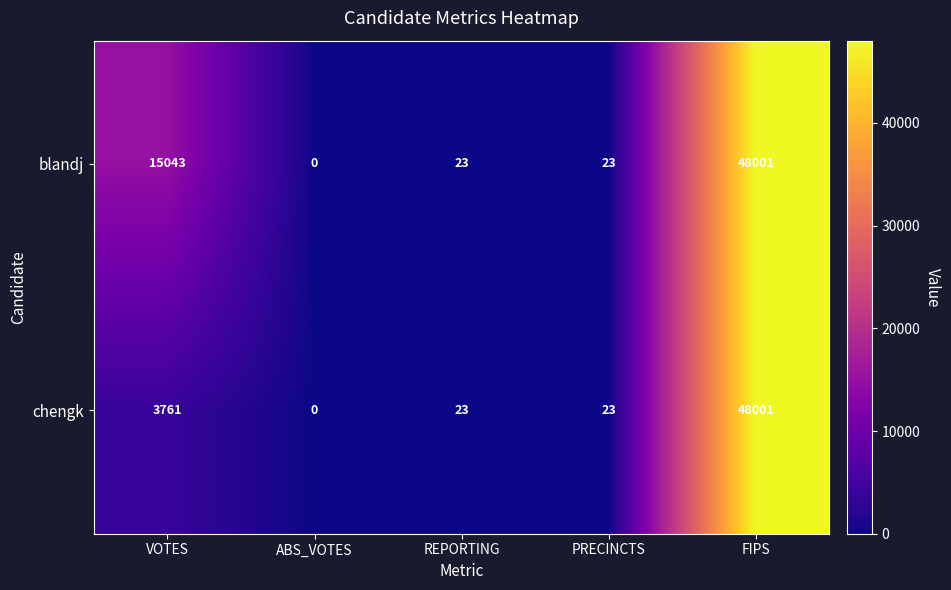

Reading left to right, what are all the values shown in this chart?

blandj: 15043	0	23	23	48001
chengk: 3761	0	23	23	48001